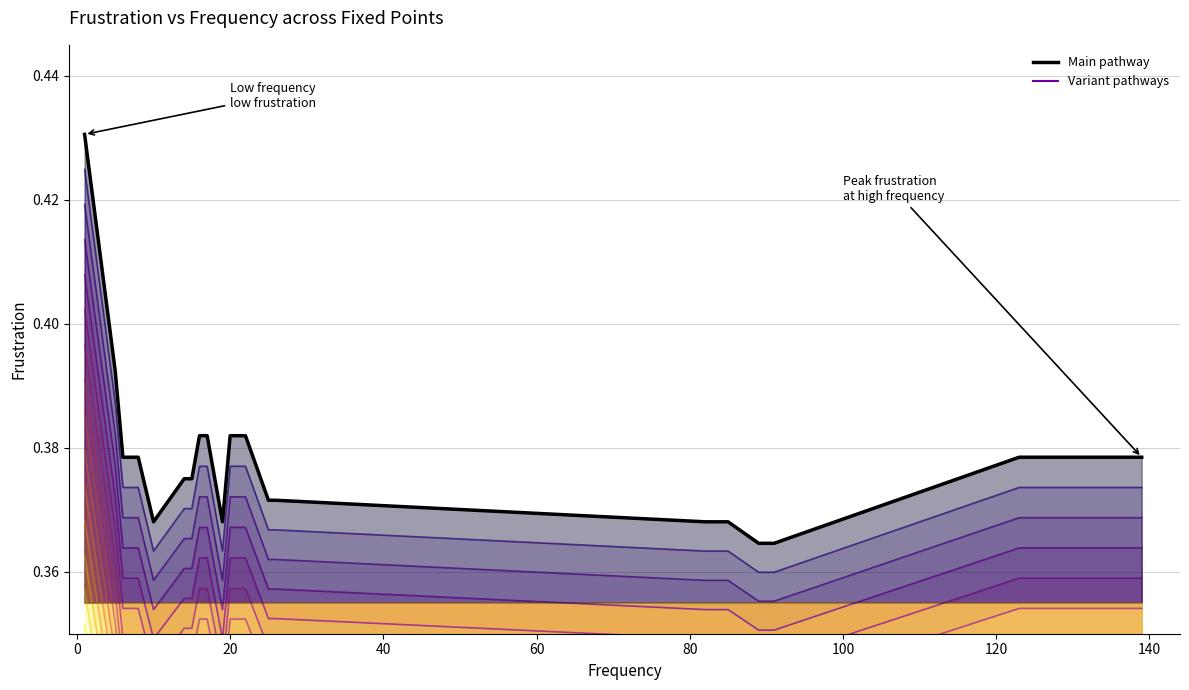

What is the maximum value shown in the chart?

0.4